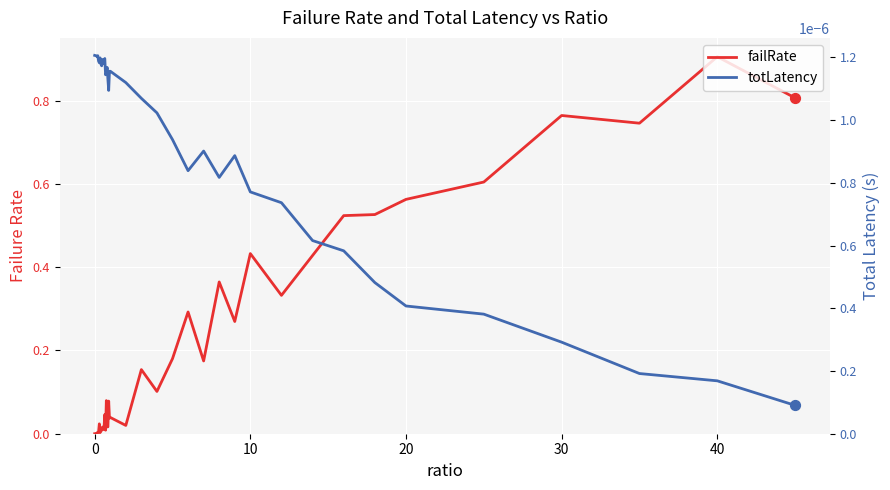

Which series has the widest spread of Y values?

failRate